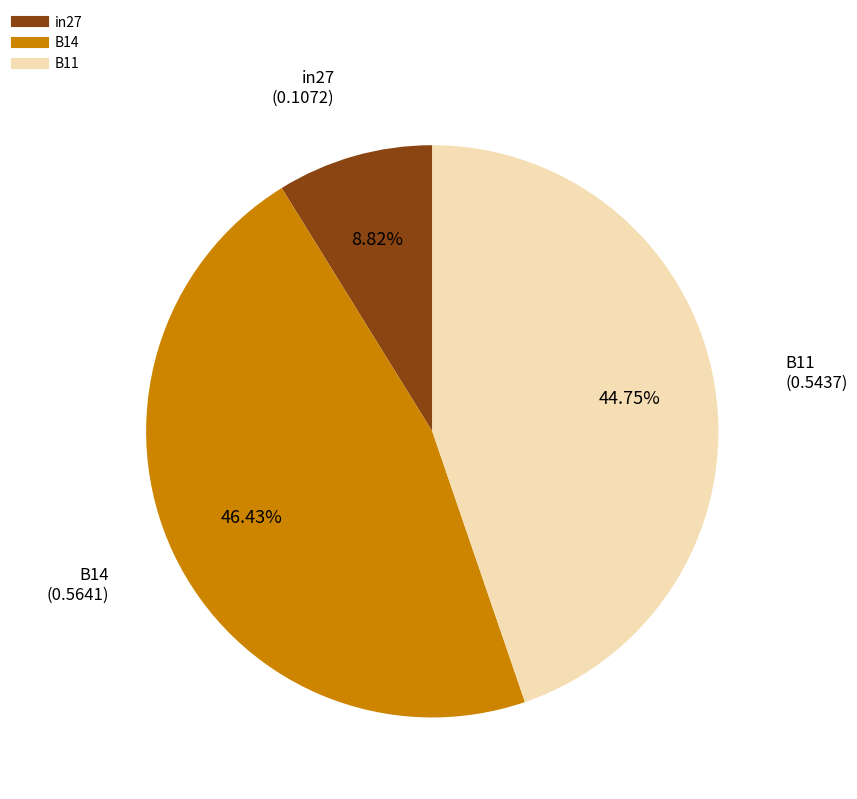

Rank the categories by value from lowest to highest.

in27, B11, B14